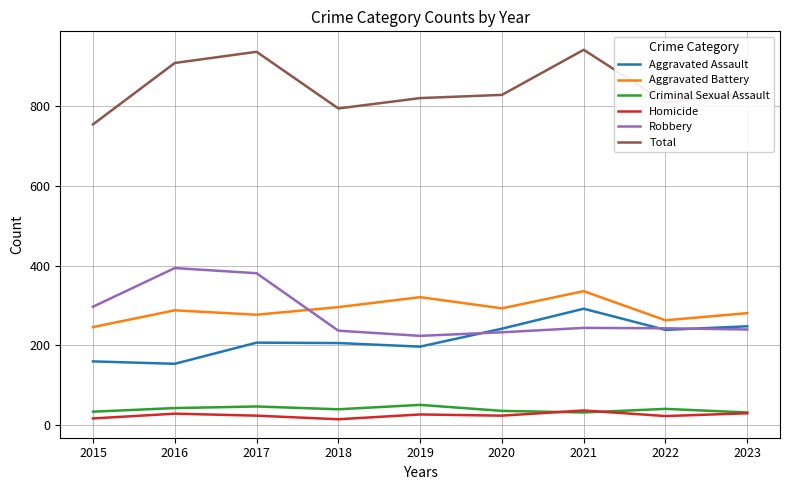

Is the value of Aggravated Battery at 2018 greater than the value of Aggravated Assault at 2015?

Yes